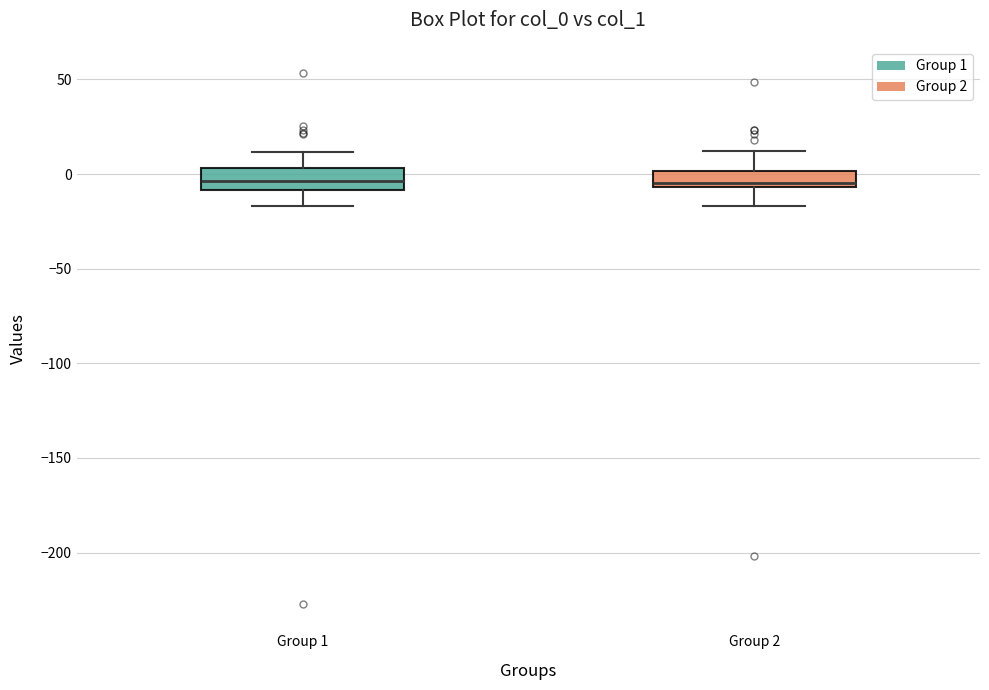

Where is the upper edge of the box for Group 1 on the y-axis? The values are not printed on the chart, so give them approximately, as read against the axis.

5